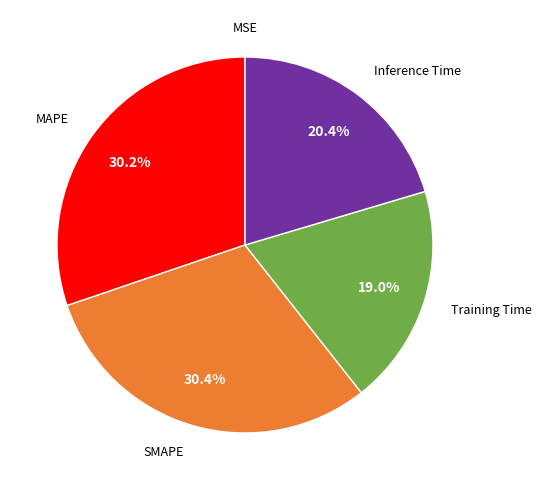

Is there any slice that represents more than half of the pie?

No